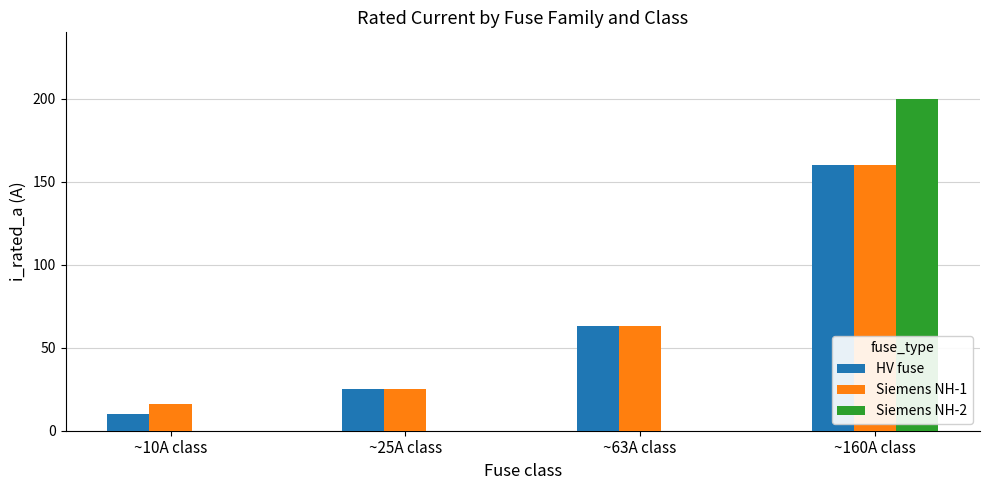

At which category is the sum across all series the highest?

~160A class